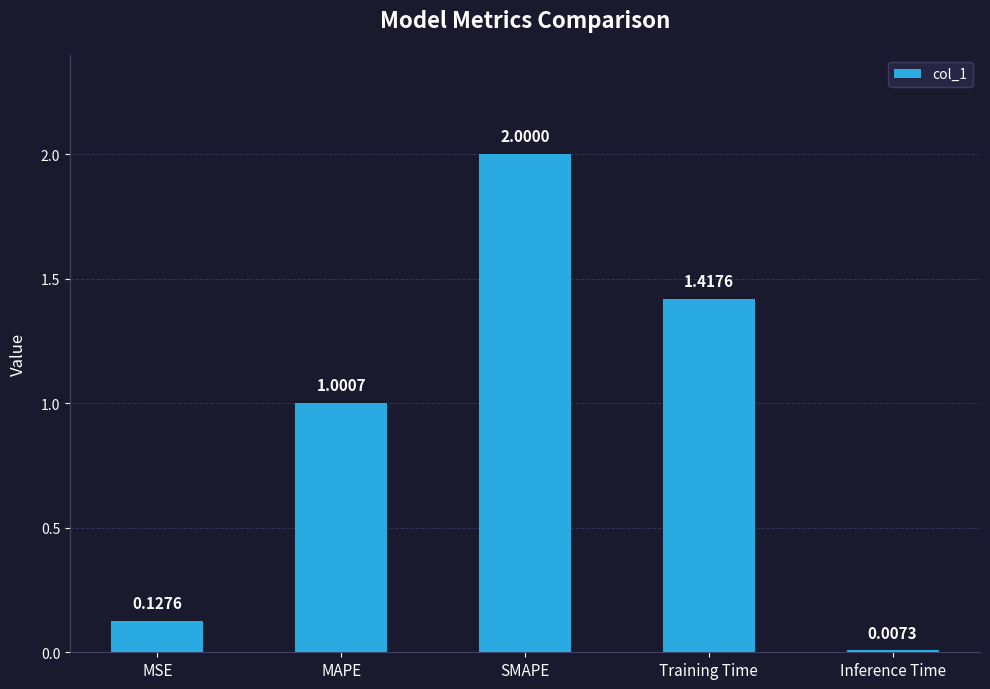

What position from the right is Inference Time?

1